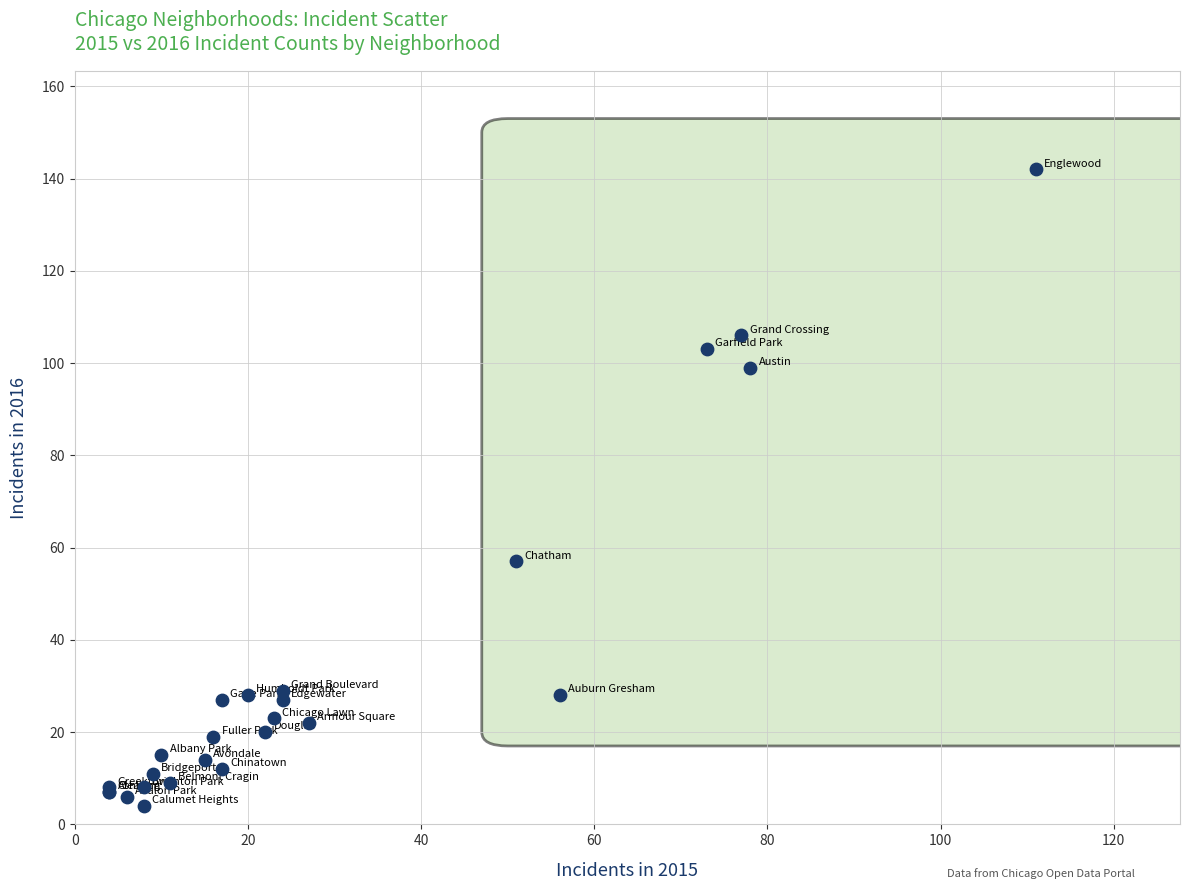

What Y value in the scatter plot is closest to 73?

57